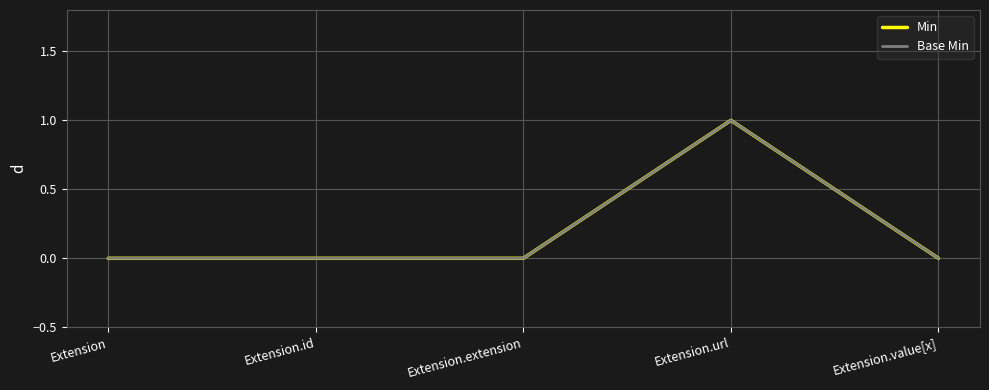

Is this an area chart (filled region under the line)?

No